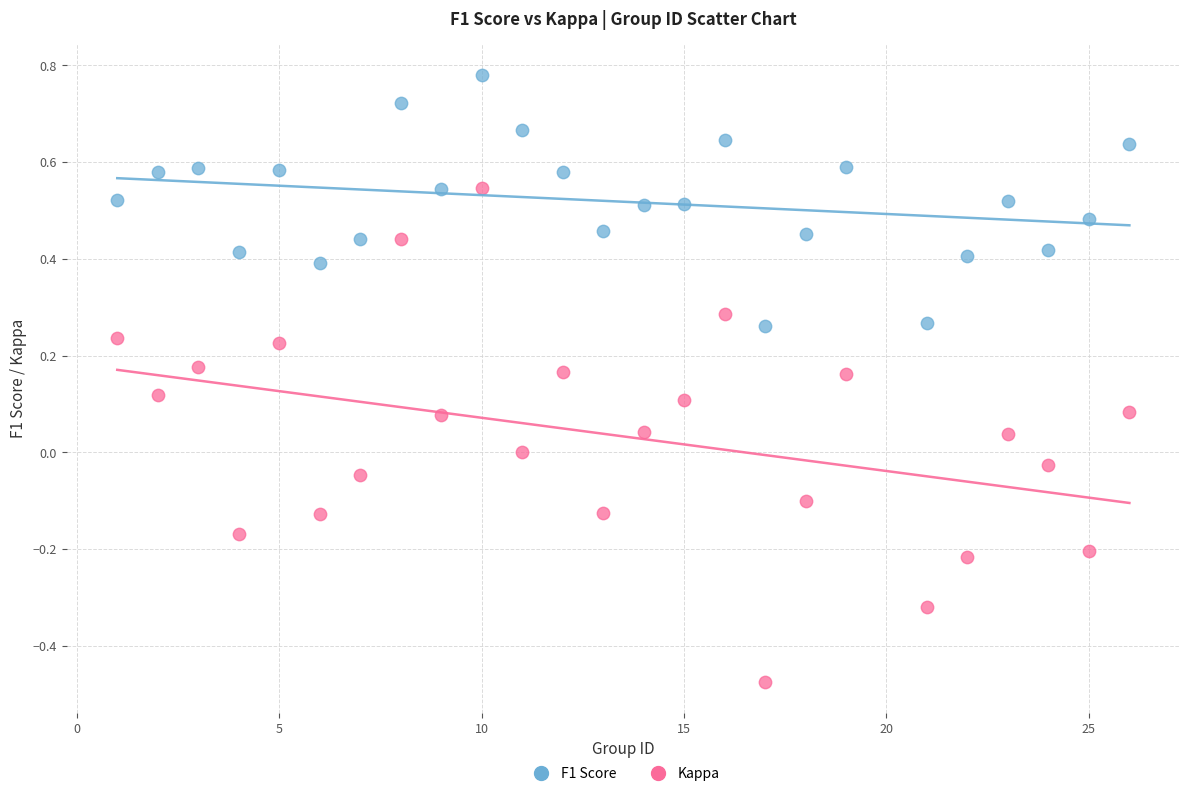

Which series has the largest Y range (max minus min)?

Kappa